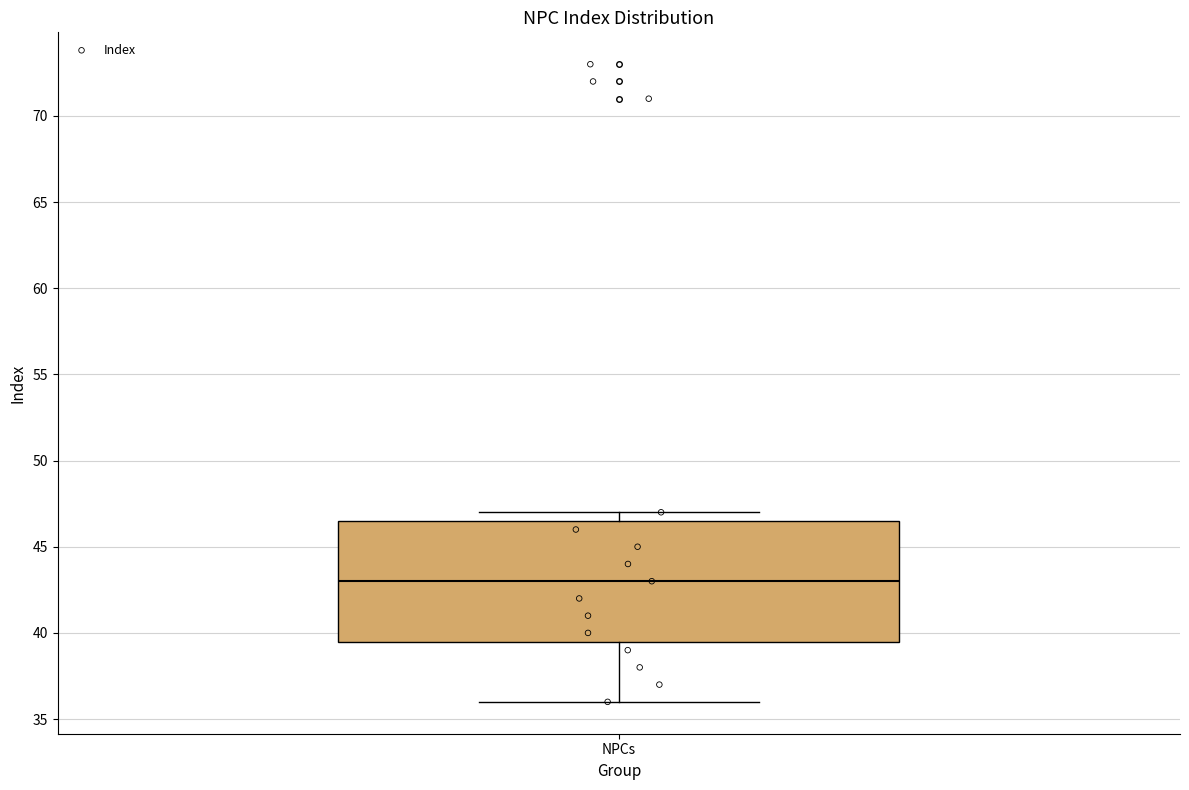

Read this box plot against the y-axis: the position of the median line, the range covered by the box, and the ends of both whiskers. The values are not printed on the chart, so give them approximately, as read against the axis.

median 43.0, box 39.5 to 46.5, whiskers 36.0 to 47.0